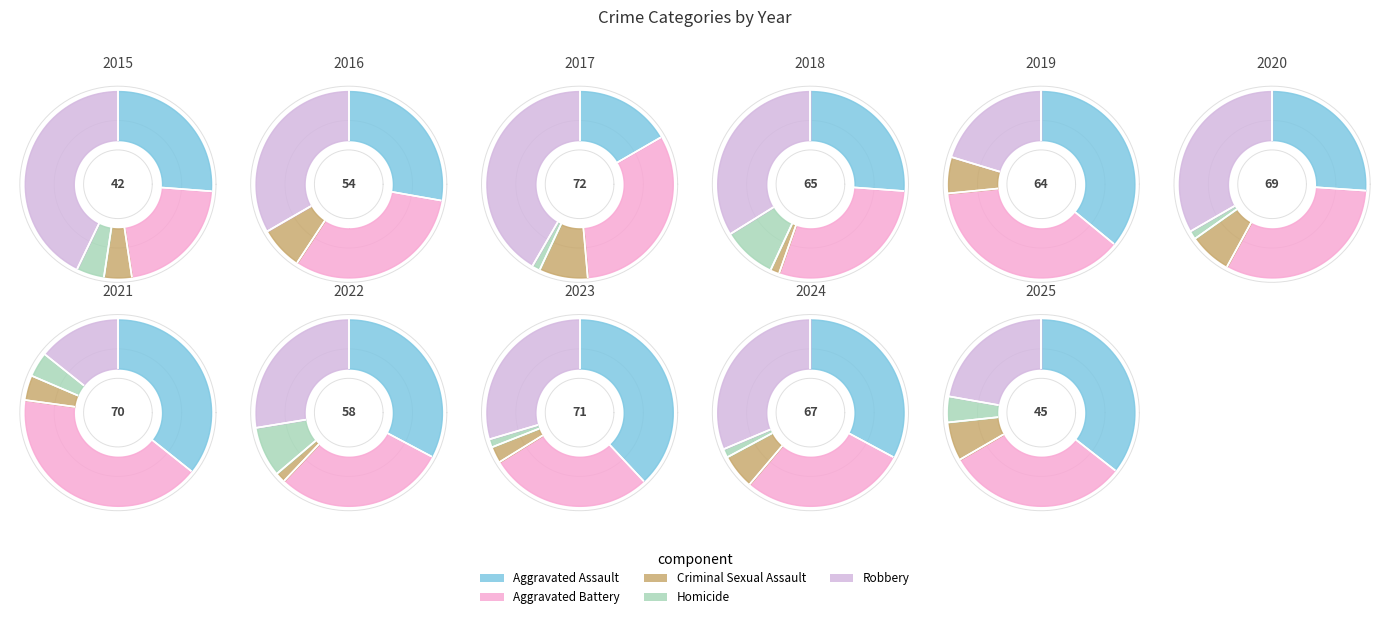

What portion of the pie excludes Criminal Sexual Assault?

94.1%